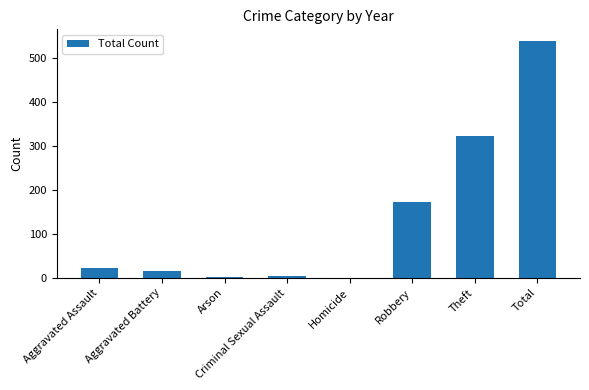

Where is the data nearest to the value 269?

Theft